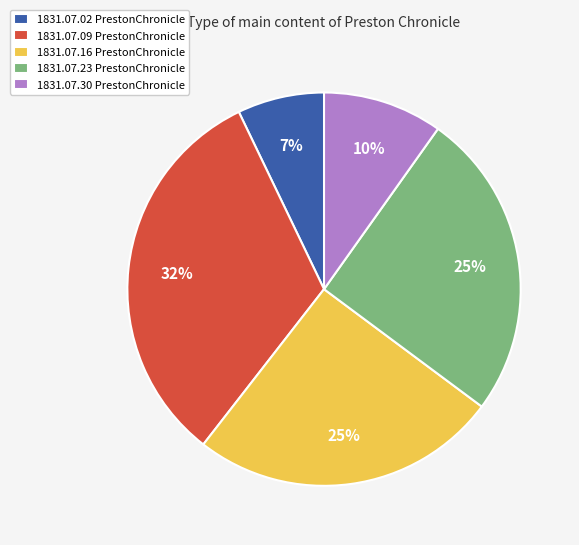

How many slices are in this pie chart?

5